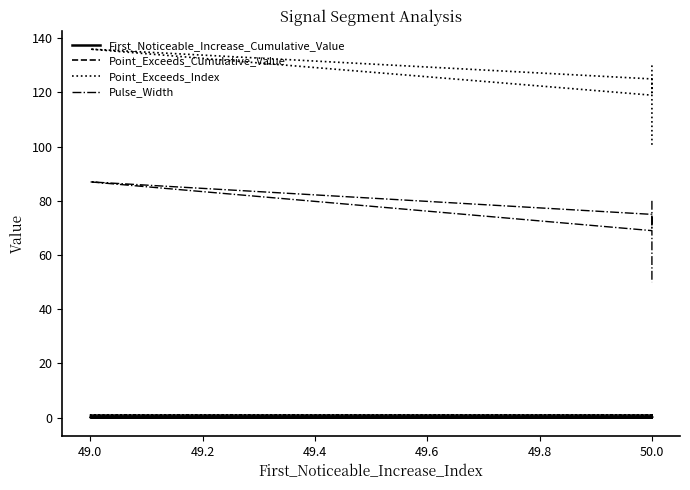

Which series has the largest total across all categories?

Point_Exceeds_Index